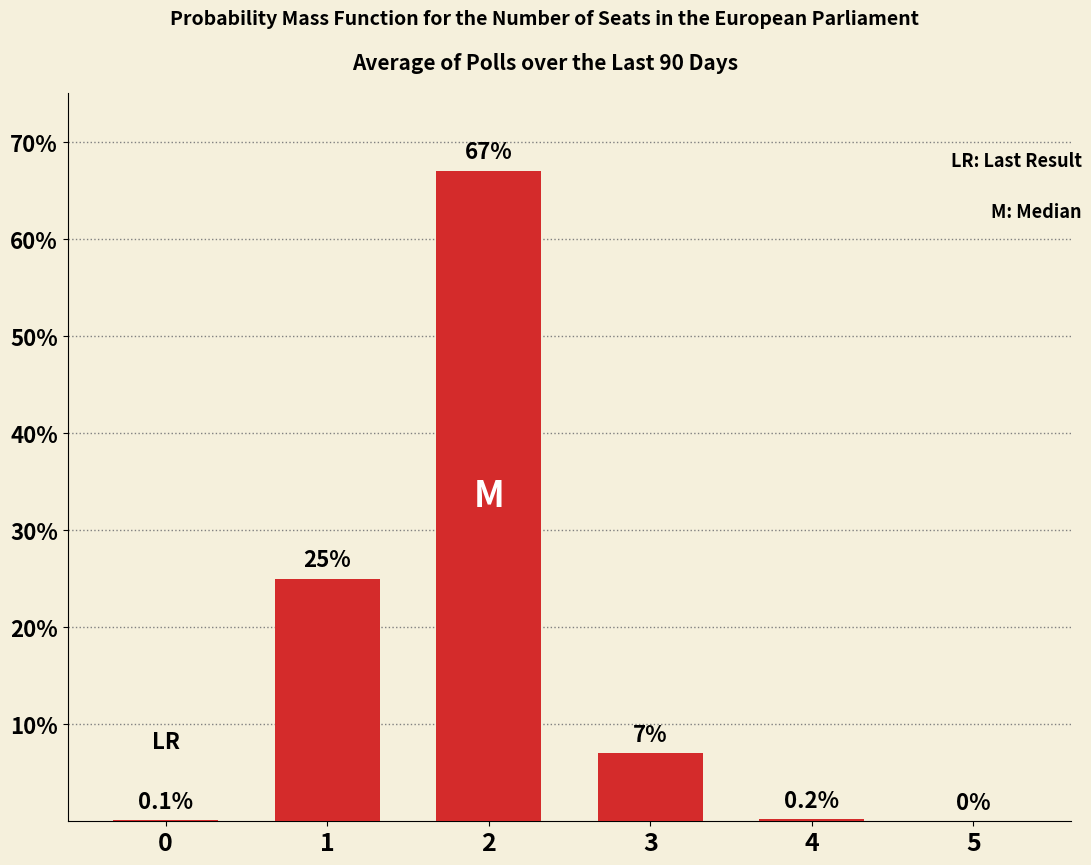

The value at 5 is 0.0. True or false?

True